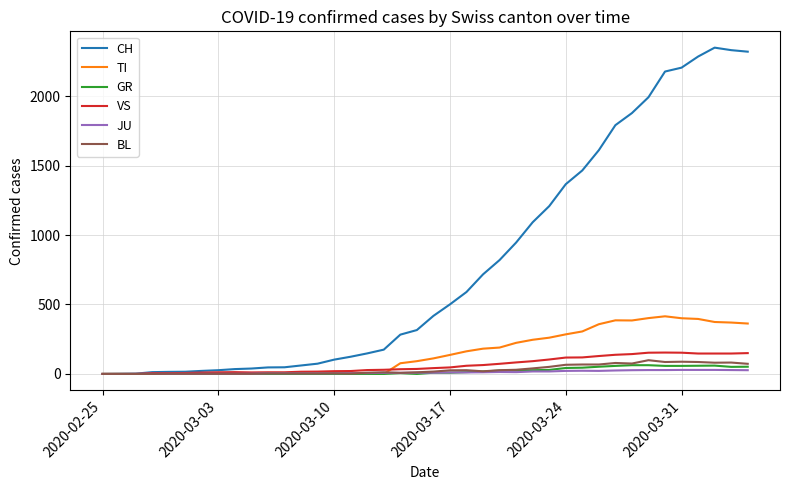

Which series has the widest spread of values?

CH